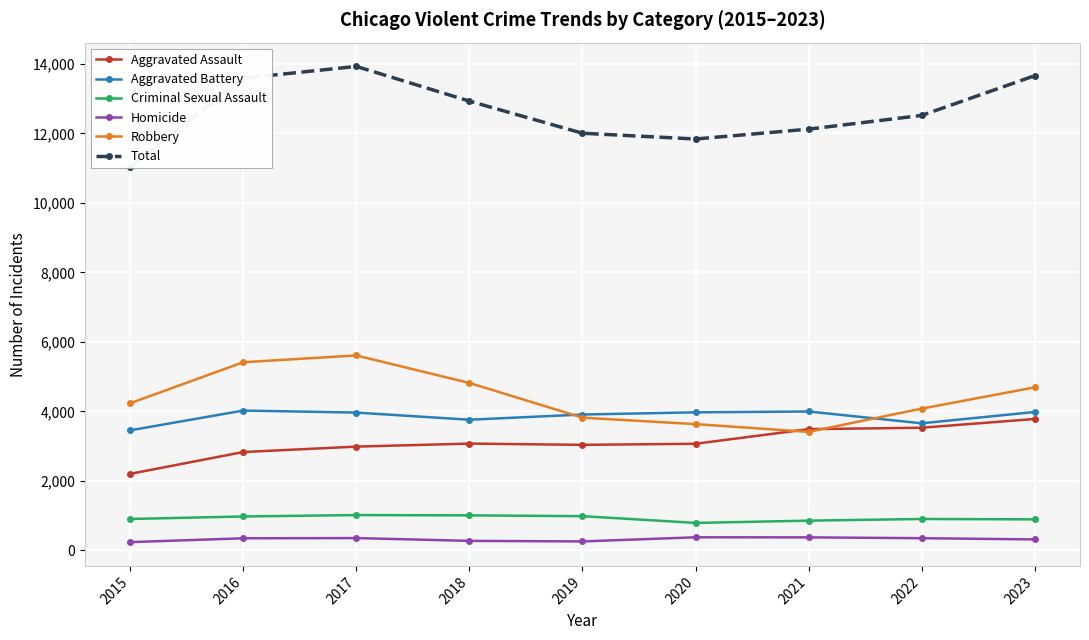

Between 2016 and 2018, which series saw the biggest shift?

Total